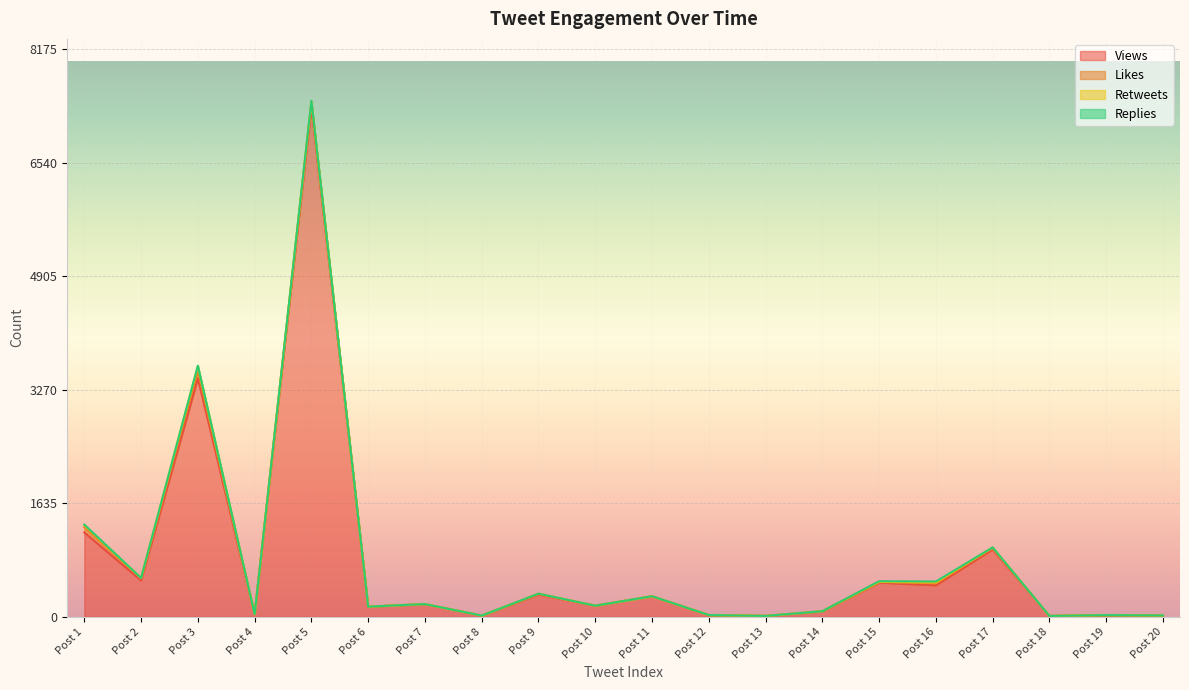

True or false: Likes and Replies intersect in this chart.

False